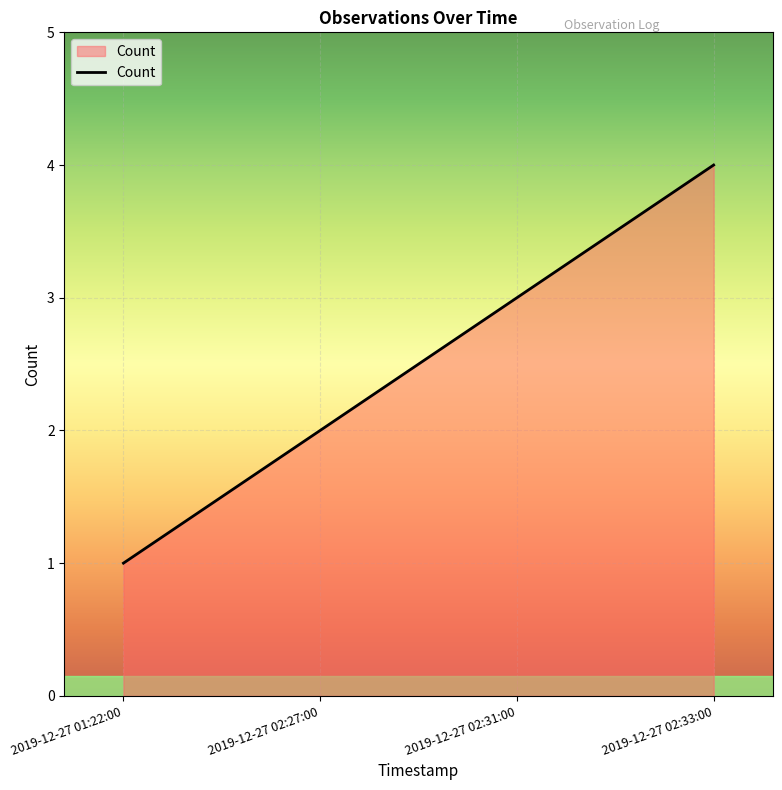

Count the number of categories in the chart.

4